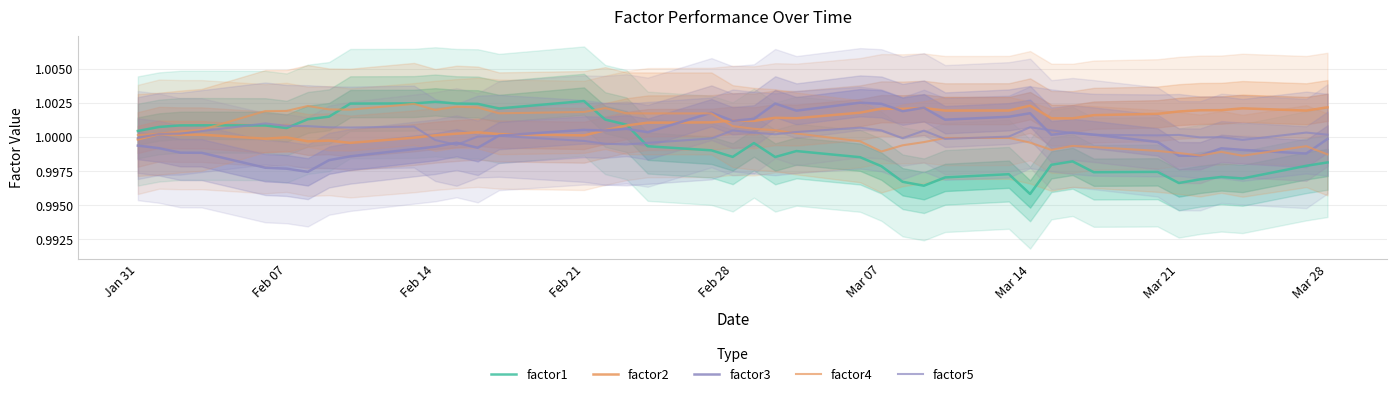

In factor3, how many points are lower than both neighbors (excluding endpoints)?

11